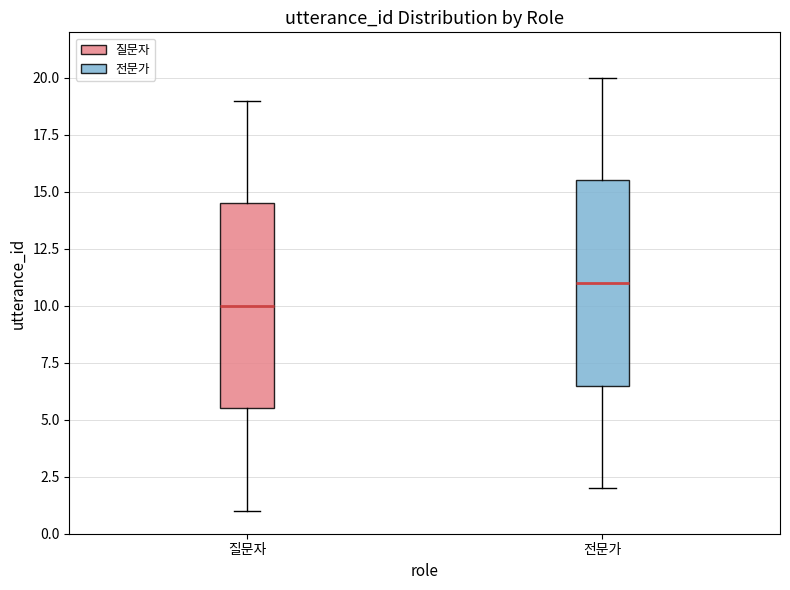

Reading left to right, transcribe this box plot: for each box, give where its median line is, the range the box spans, and where its two whiskers end, as read against the y-axis. The values are not printed on the chart, so give them approximately, as read against the axis.

질문자: median 10.0, box 5.5 to 14.5, whiskers 1.0 to 19.0
전문가: median 11.0, box 6.5 to 15.5, whiskers 2.0 to 20.0